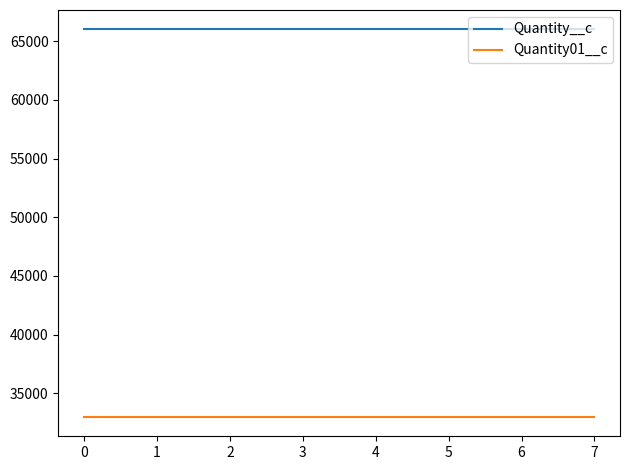

What is the highest value of the Quantity01__c series?

33000